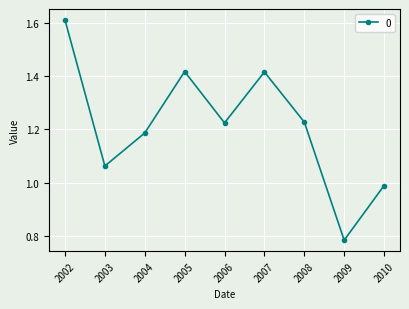

True or false: the data has more than 0 interior local peaks.

True